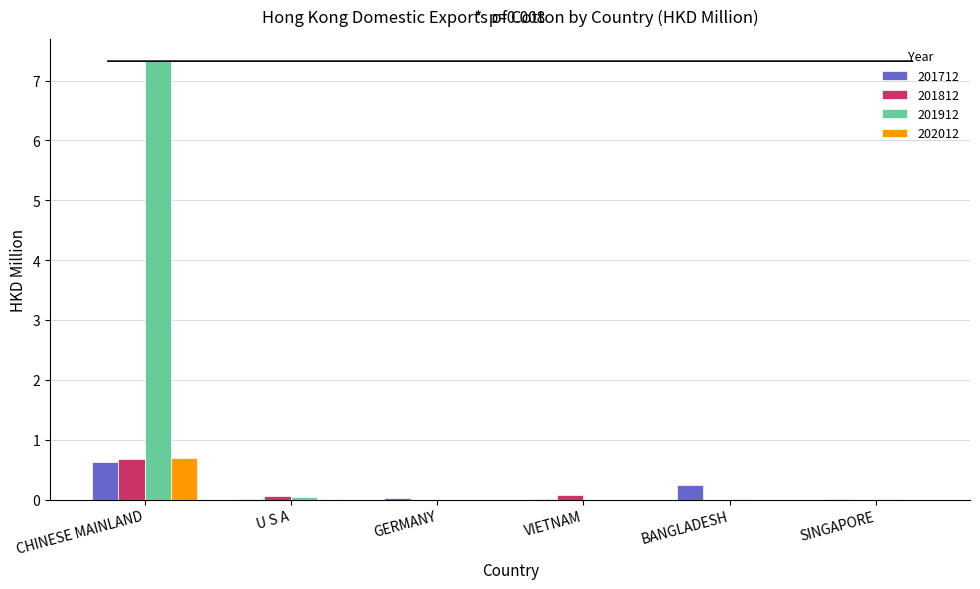

Is it true that 202012 equals 0.7 at CHINESE MAINLAND?

True